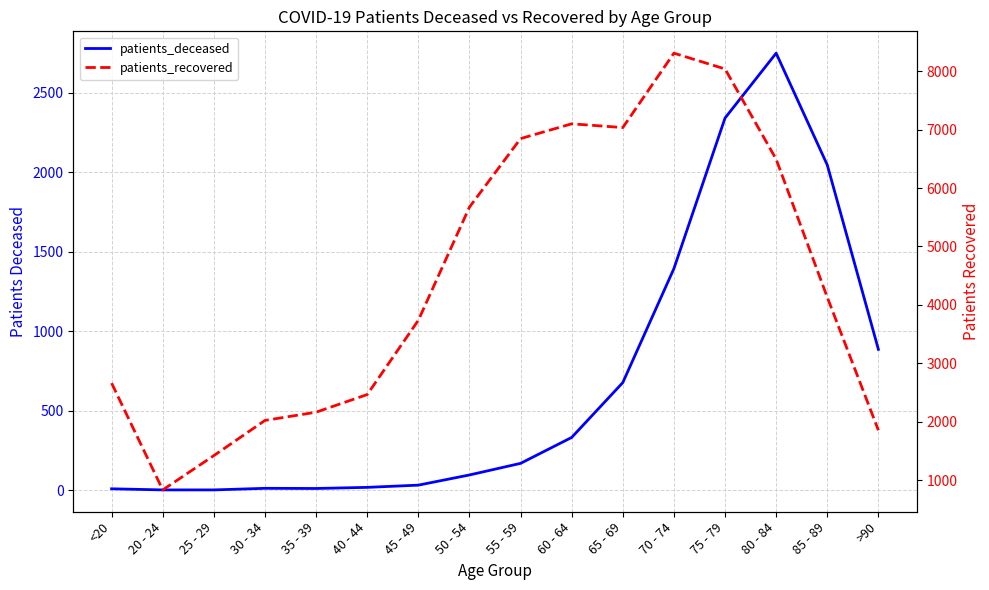

Does the chart display data point markers on the line(s)?

No